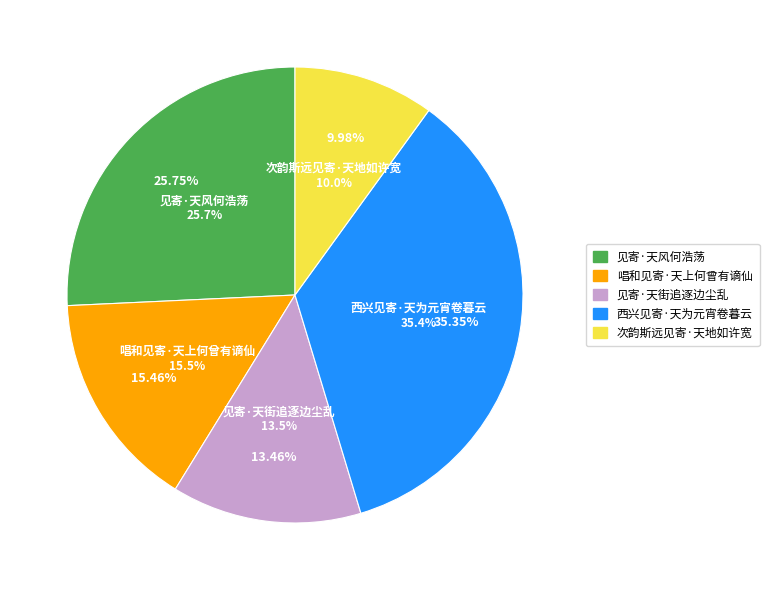

Rank the categories by value from lowest to highest.

次韵斯远见寄·天地如许宽, 见寄·天街追逐边尘乱, 唱和见寄·天上何曾有谪仙, 见寄·天风何浩荡, 西兴见寄·天为元宵卷暮云